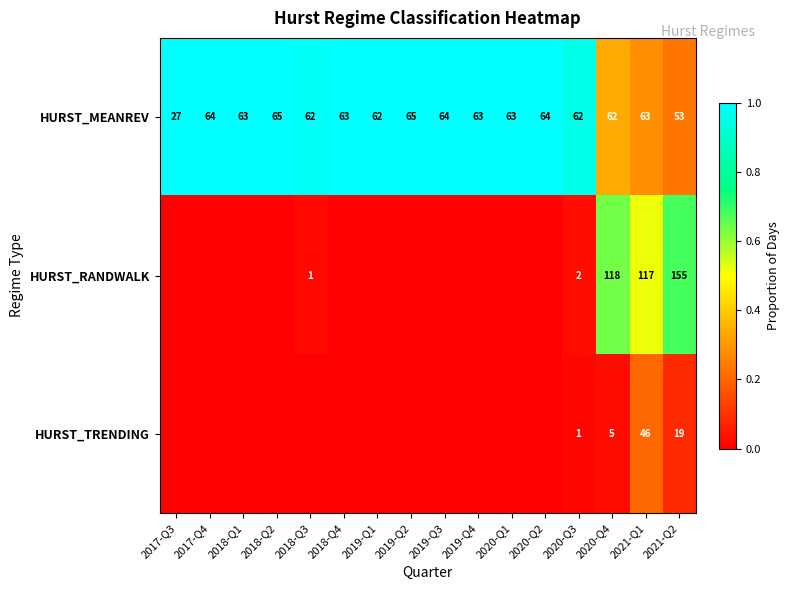

What is the total value across all series at 2017-Q4?

1.0